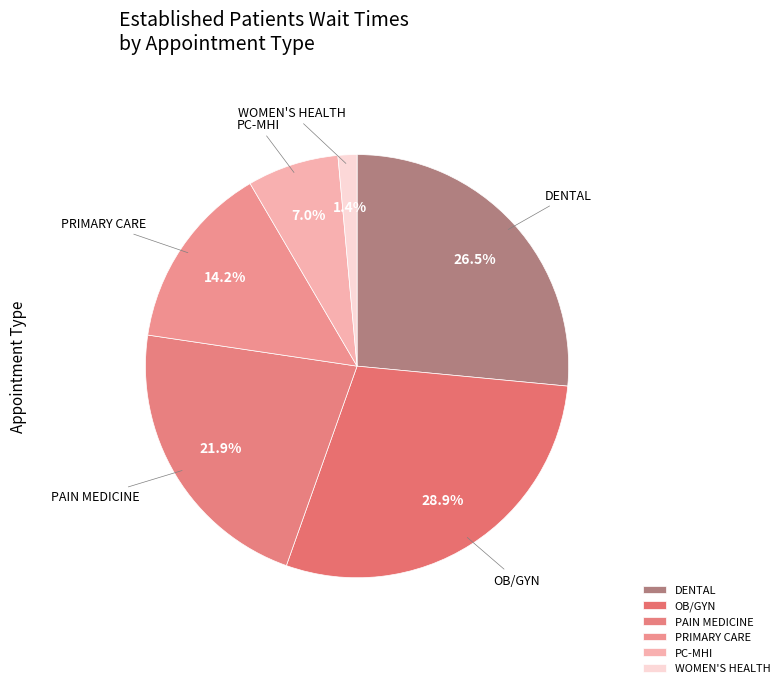

How many slices are in this pie chart?

6